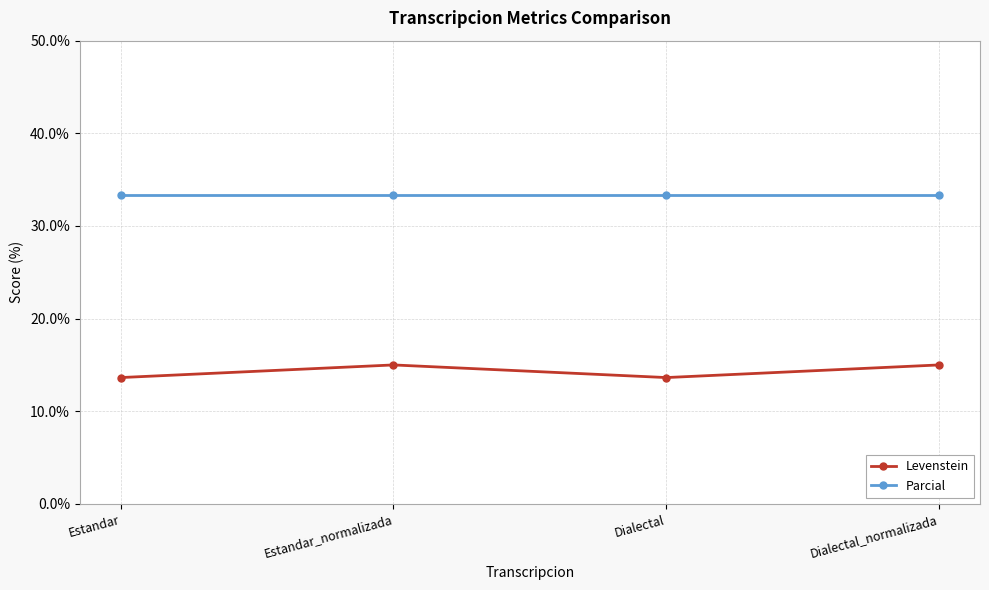

Reading left to right, what are all the values shown in this chart?

Levenstein: 13.6	15.0	13.6	15.0
Parcial: 33.3	33.3	33.3	33.3